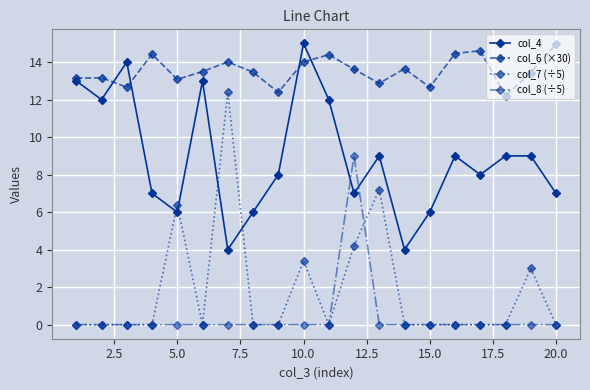

True or false: col_7 (÷5) has more than 1 points higher than both neighbors.

True